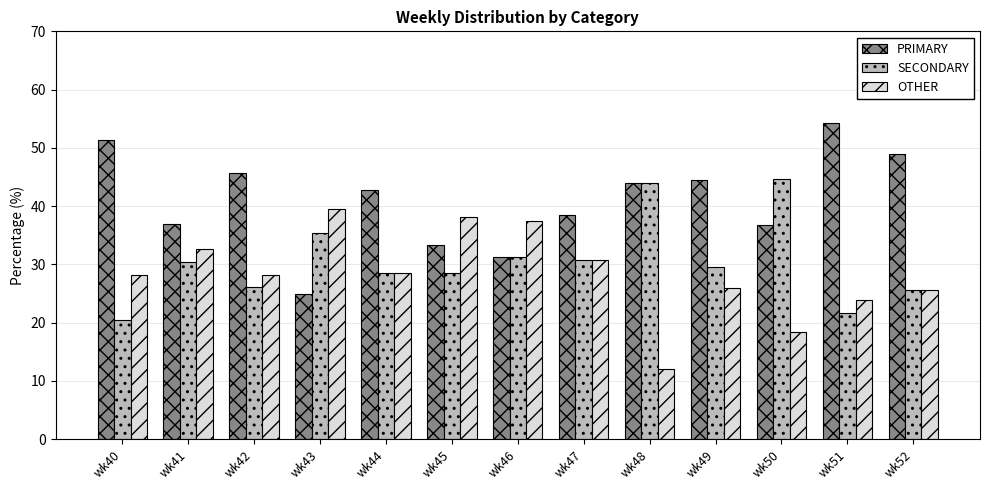

Is the value of PRIMARY at wk46 greater than the value of OTHER at wk50?

Yes